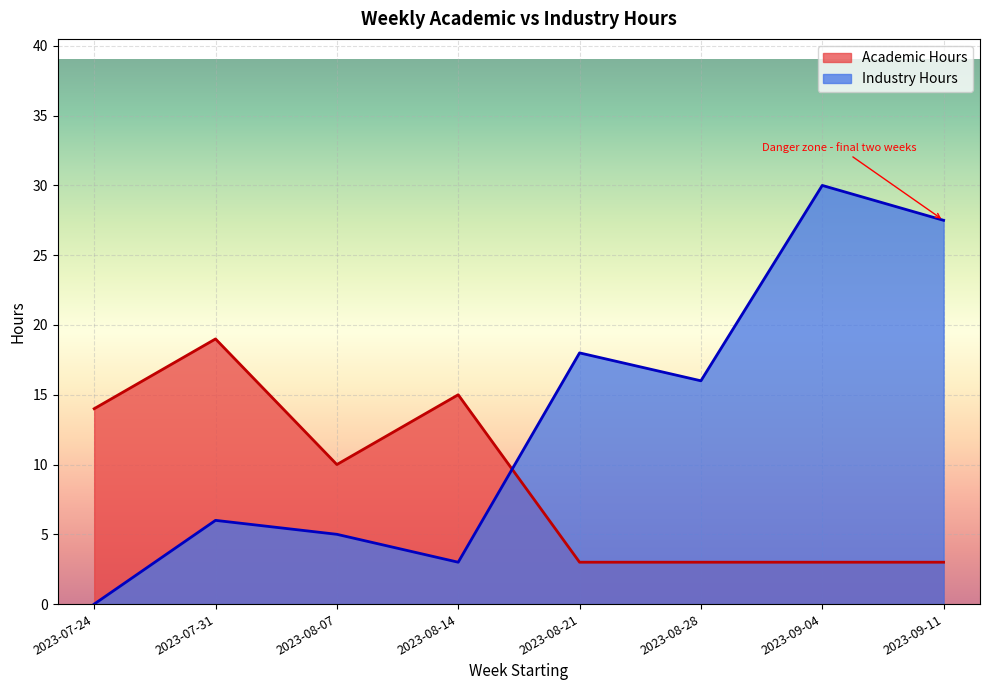

What is the lowest value of the Academic Hours series?

3.0